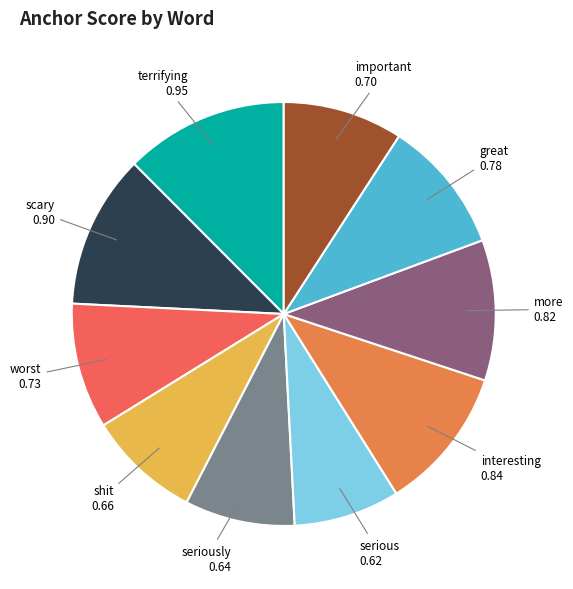

Which category has the biggest portion of the pie?

terrifying